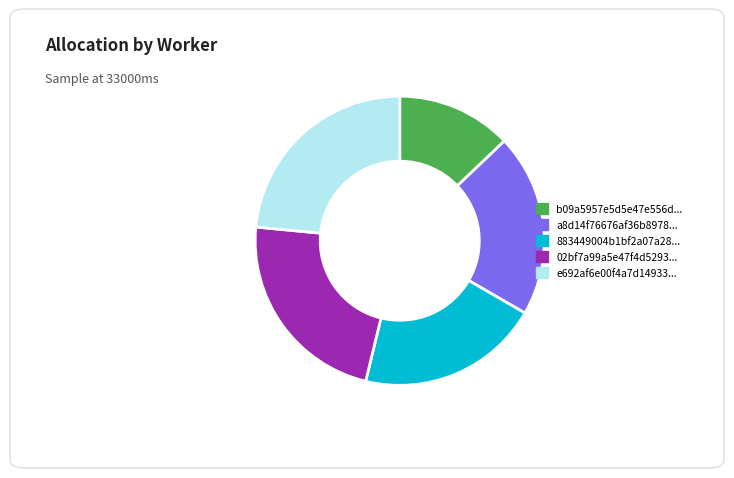

Count the number of slices in the pie.

5